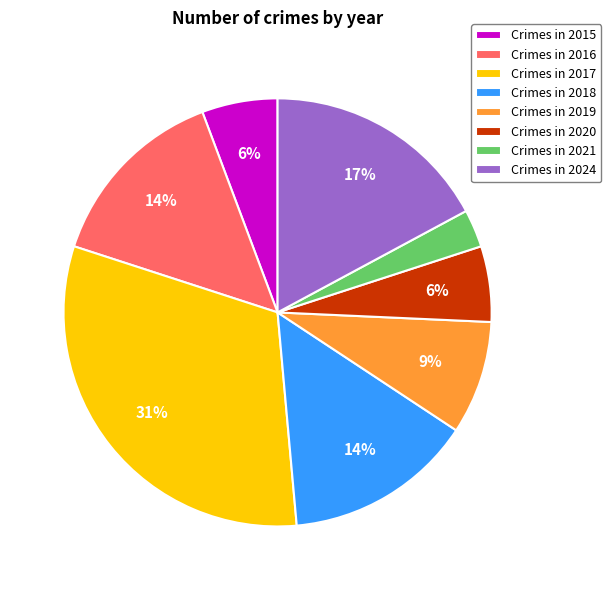

The Crimes in 2019 slice represents 9% of the pie. True or false?

True